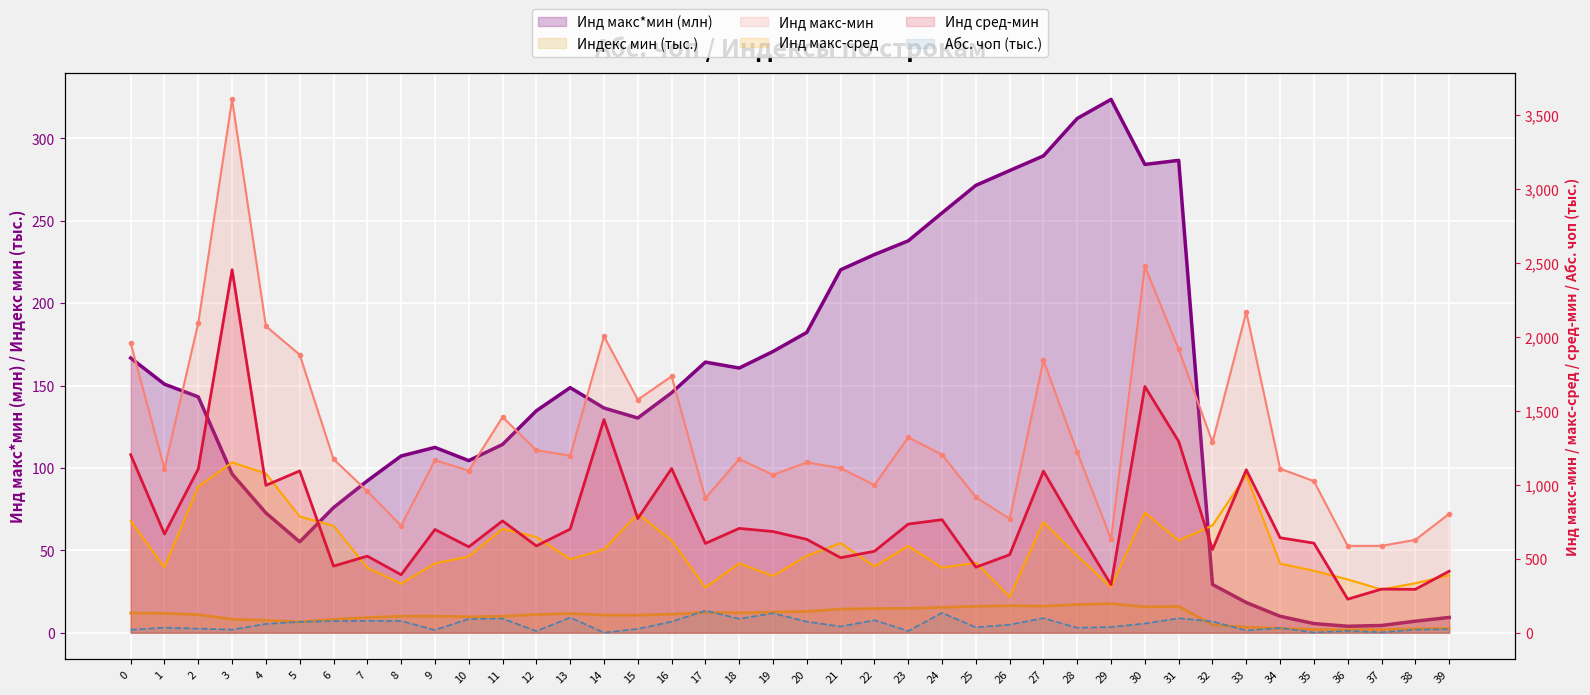

What is the value of the Инд сред-мин point at the 7th from the left?

450.5